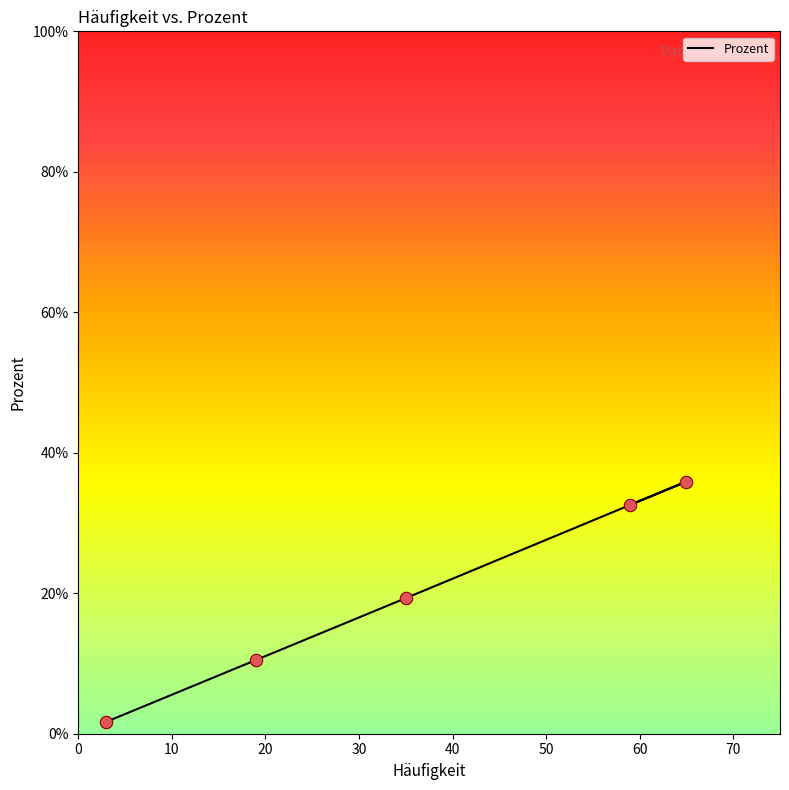

What is the change in value from 59 to 3?

-30.9